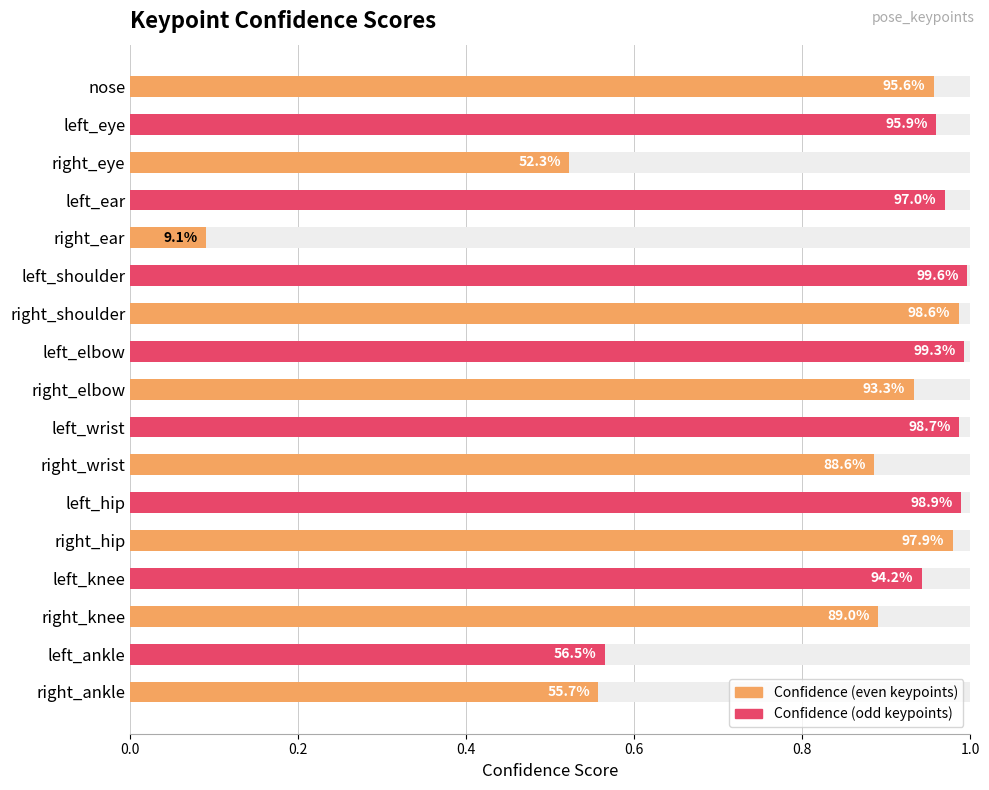

Are the bars grouped side by side (vs. stacked)?

No